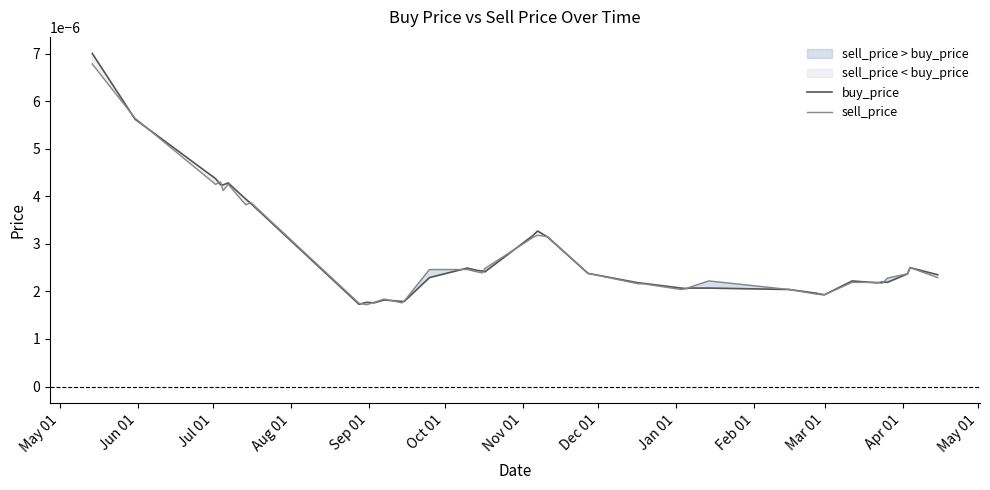

How many distinct data groups are displayed?

2